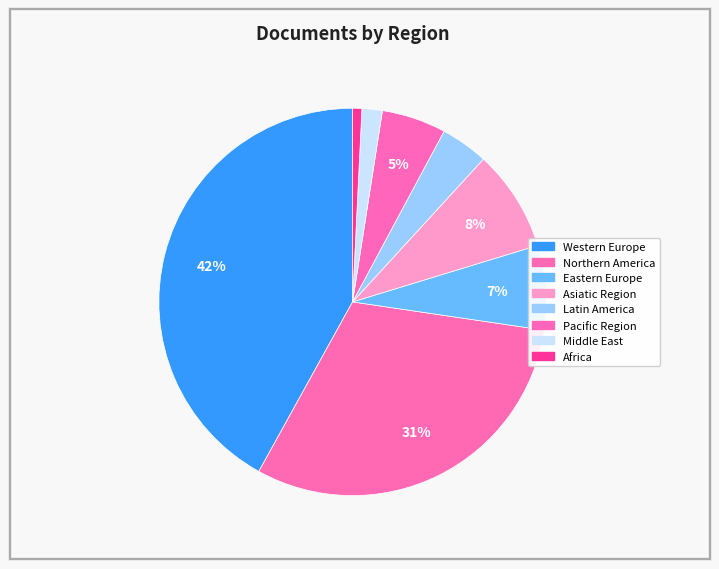

Which category has the biggest portion of the pie?

Western Europe